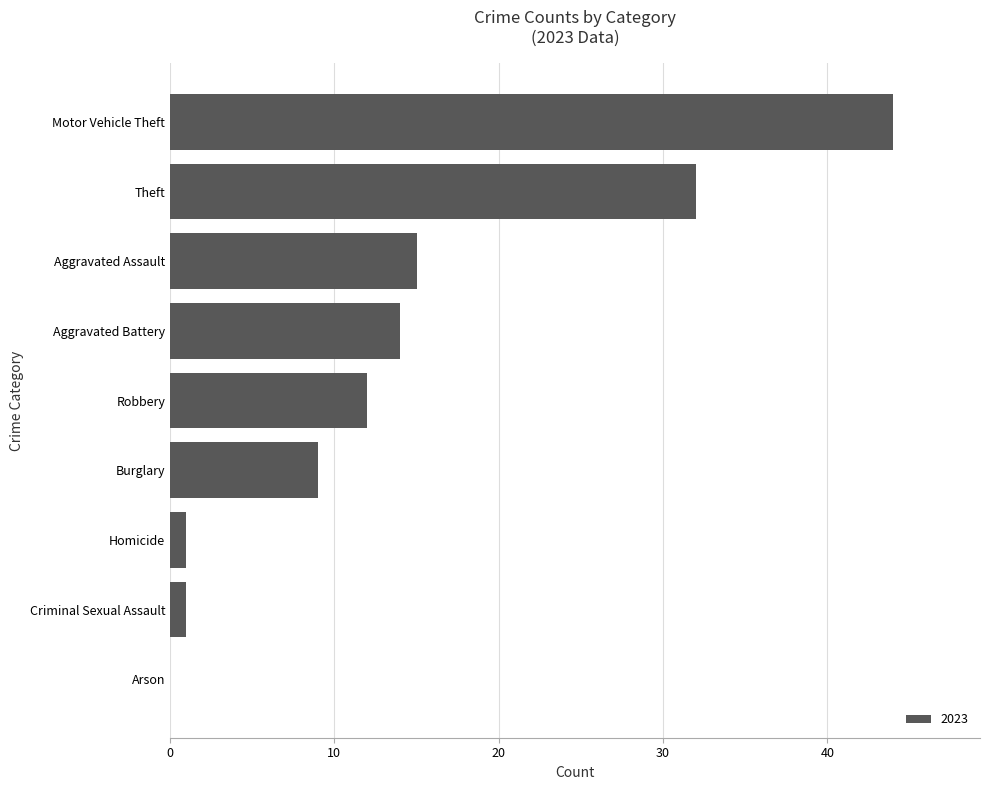

The value at Burglary is 9. True or false?

True